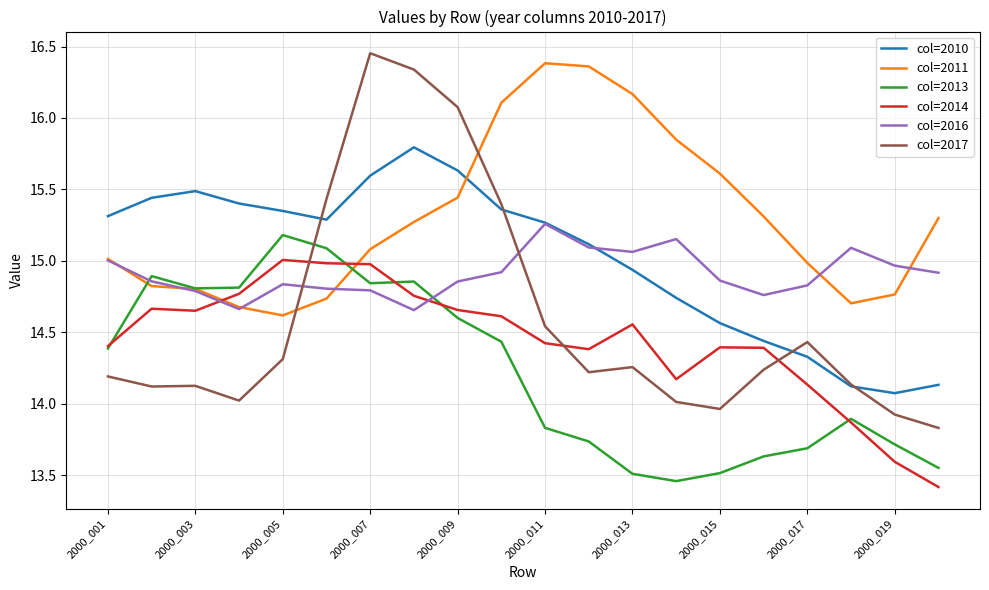

Which series has the largest total across all categories?

col=2011